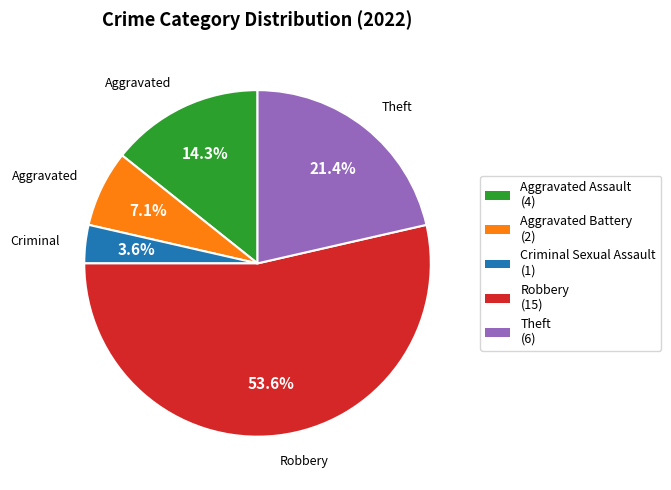

How many segments does this pie chart have?

5